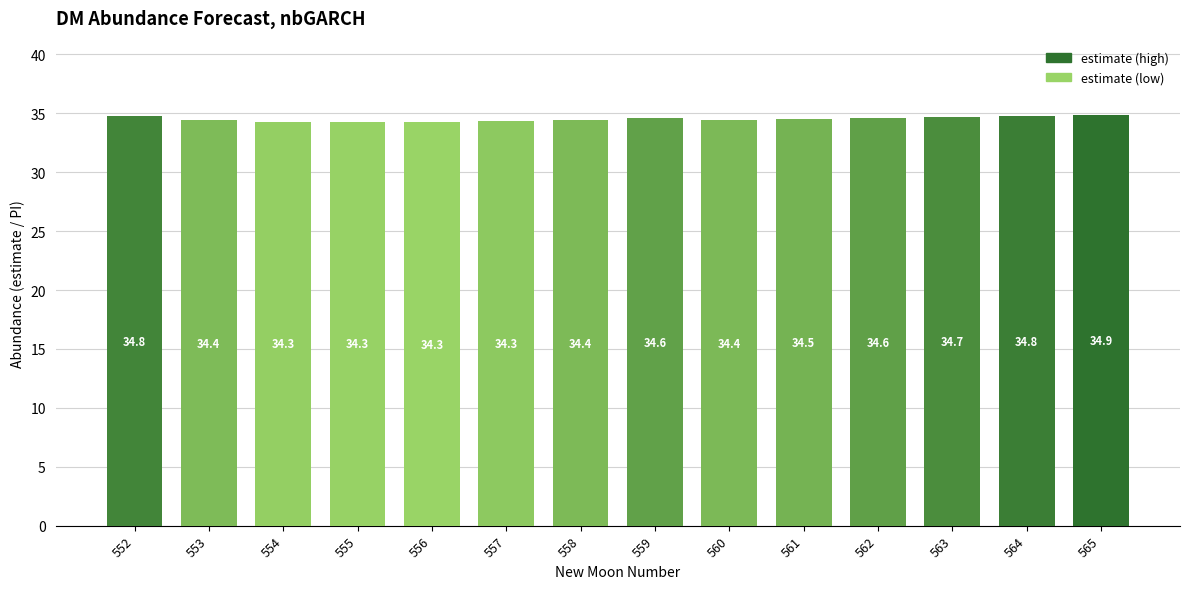

The value of lower_pi at 558 is 18.6. True or false?

False